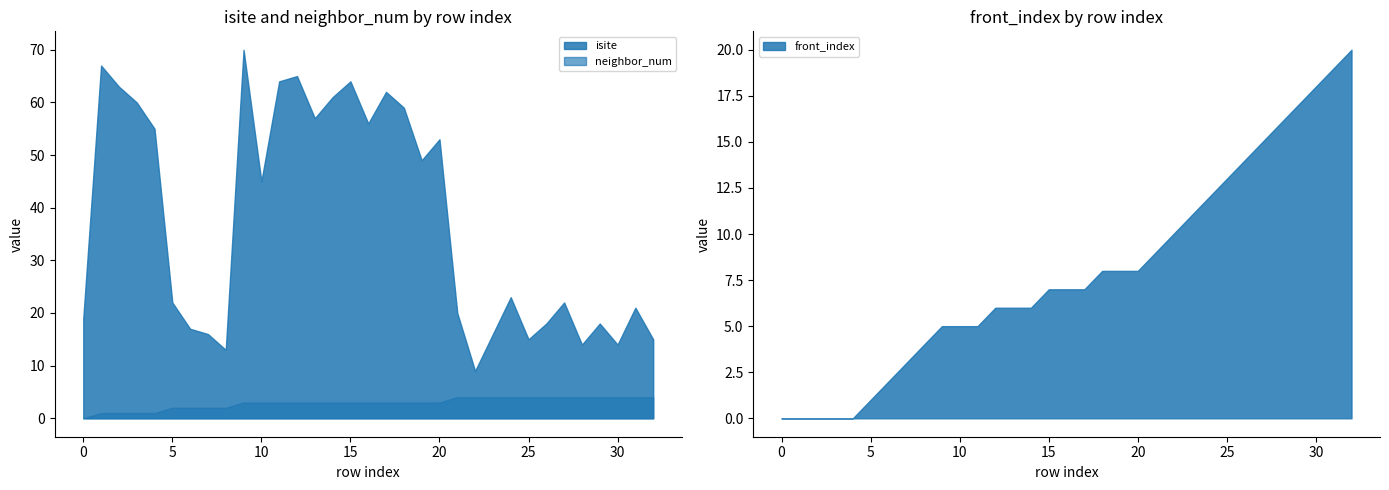

Where does the front_index series first go above 7?

18